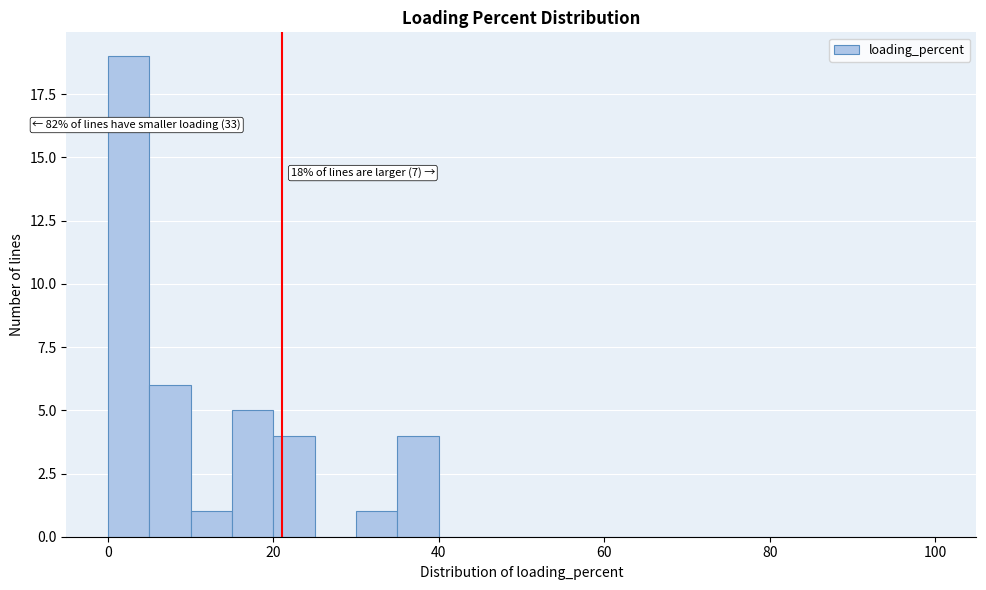

Read against the x-axis, roughly where is the centre of the tallest bar?

2